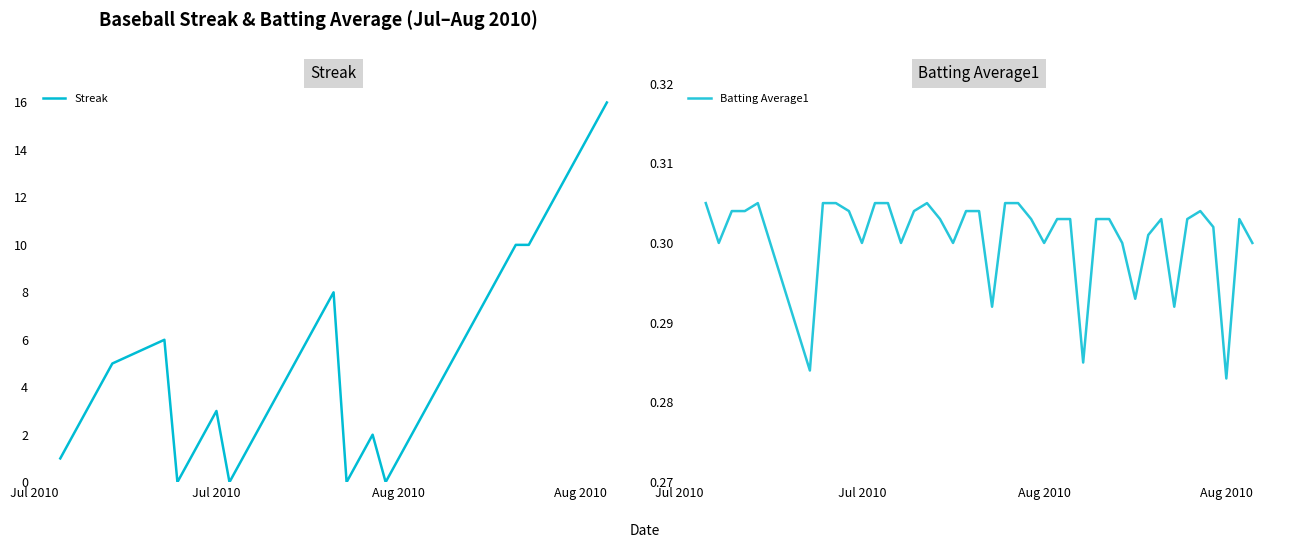

Read the Batting Average1 value at Jul 2010.

0.3